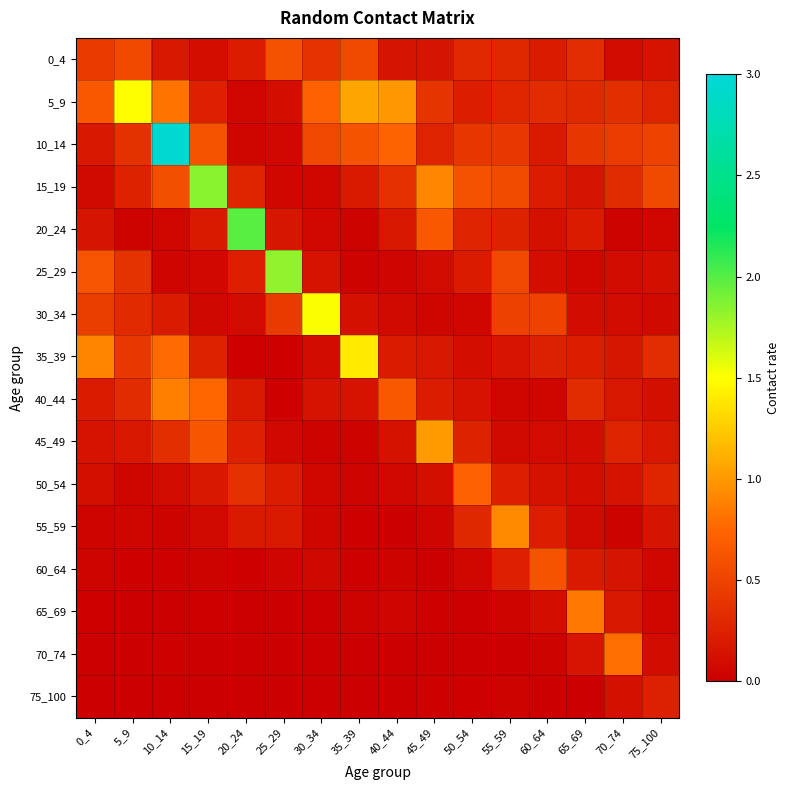

At which category is the sum across all series the highest?

10_14